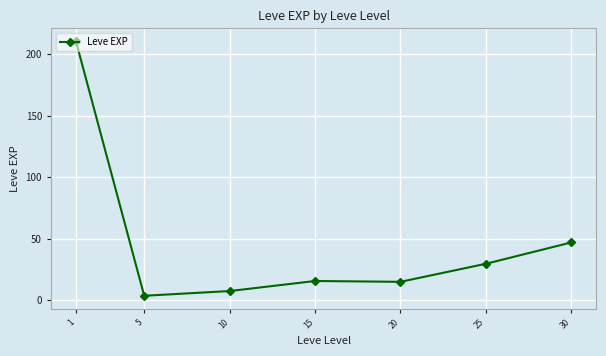

Where is the first local maximum?

15